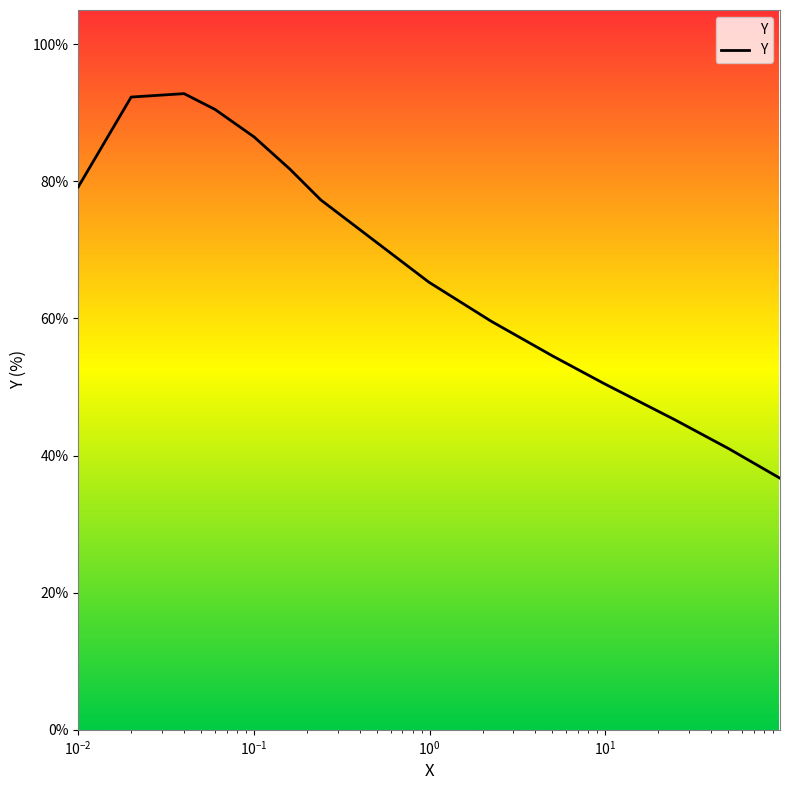

Reading right to left, what are all the values shown in this chart?

36.7	41.0	45.2	50.5	54.5	59.6	65.3	77.3	81.8	86.5	90.5	92.8	92.3	79.2